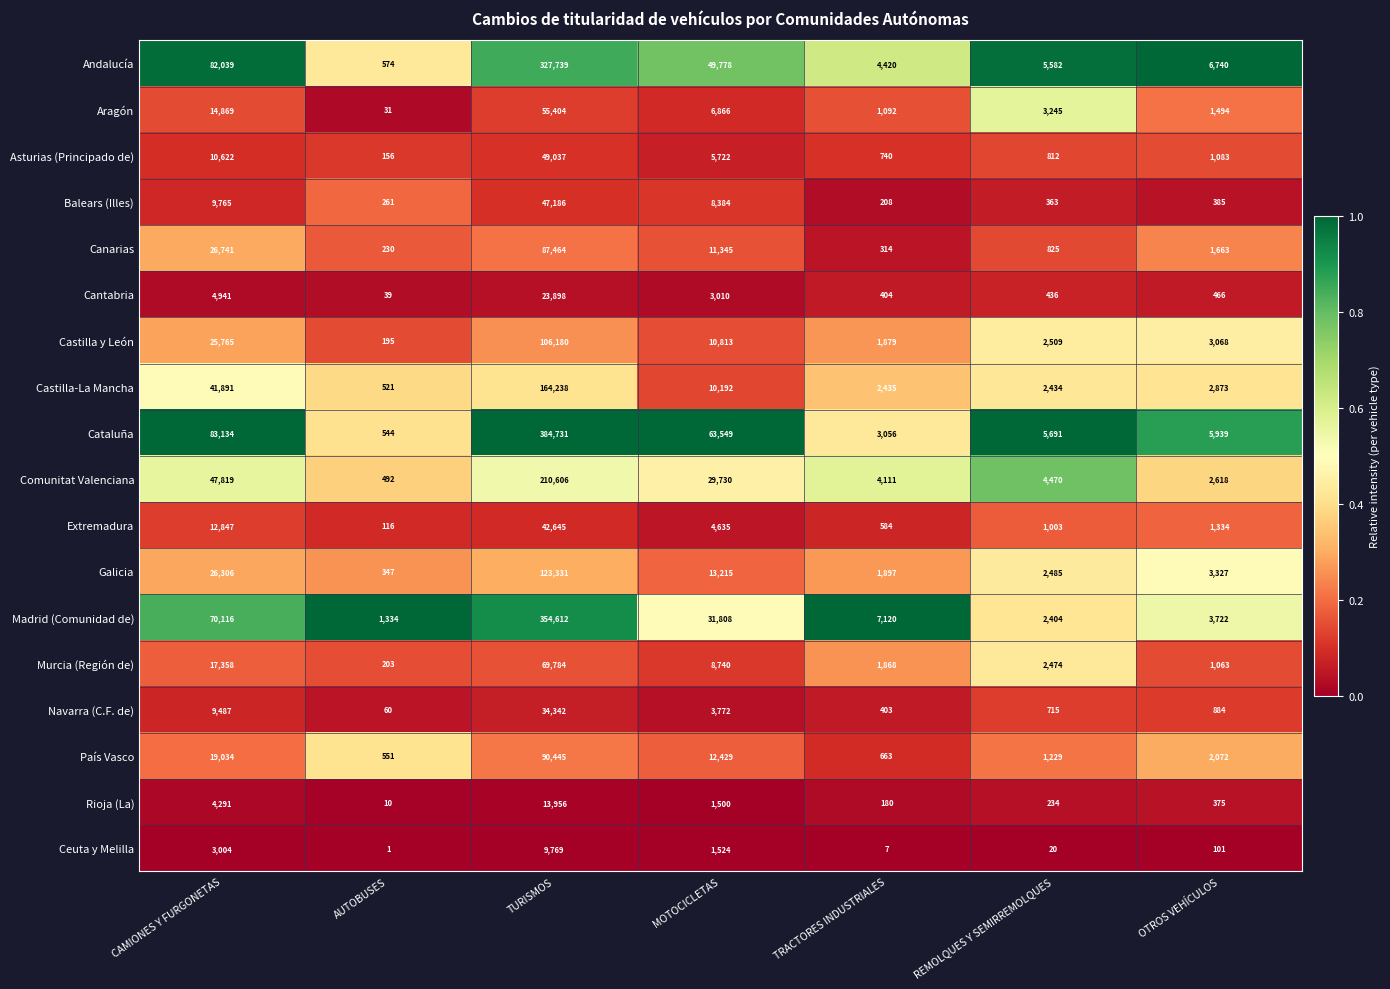

What is the total value across all series at CAMIONES Y FURGONETAS?

510029